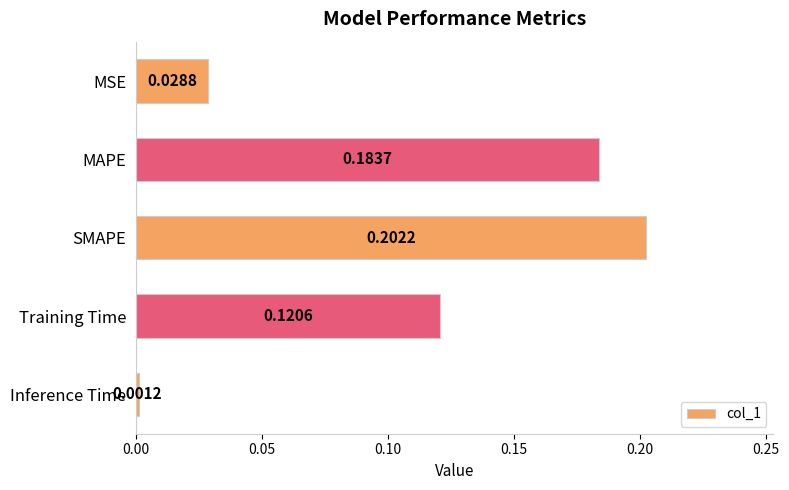

What is the sum of all values?

0.5